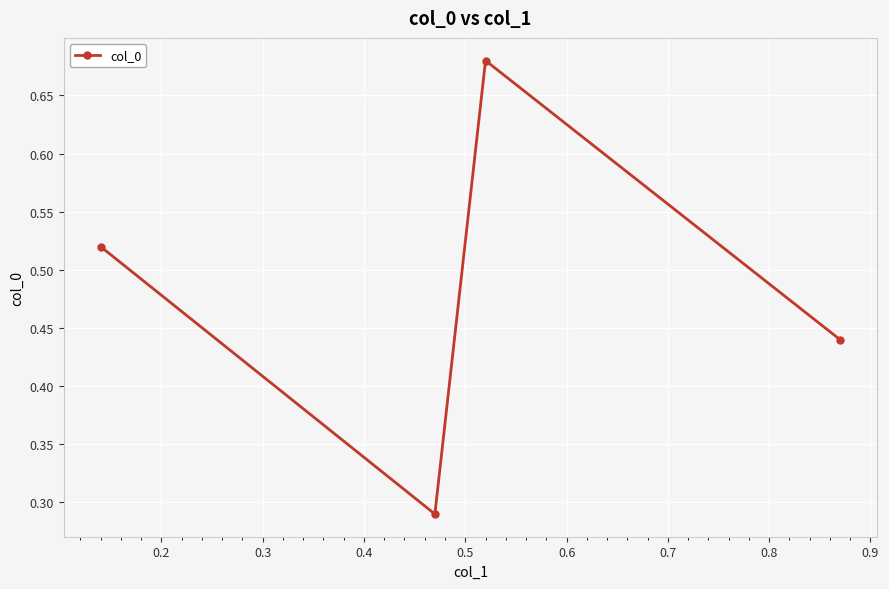

Count the values in the range 0 to 1.

4